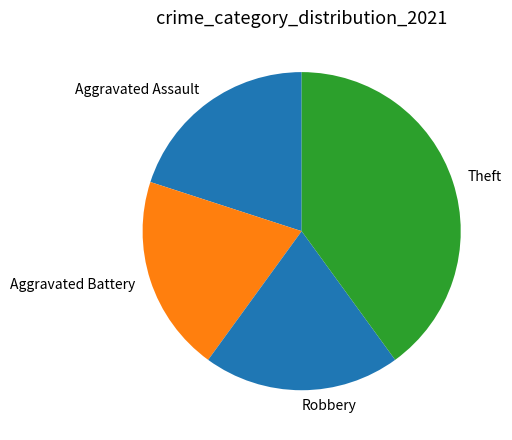

Count the number of slices in the pie.

4